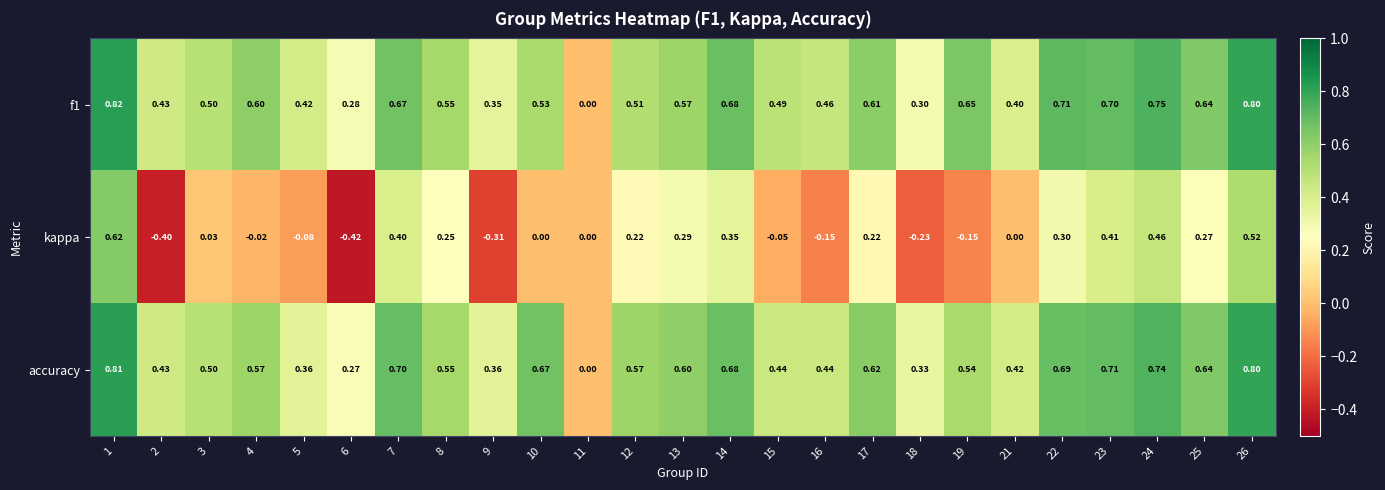

Count the number of categories in the chart.

25